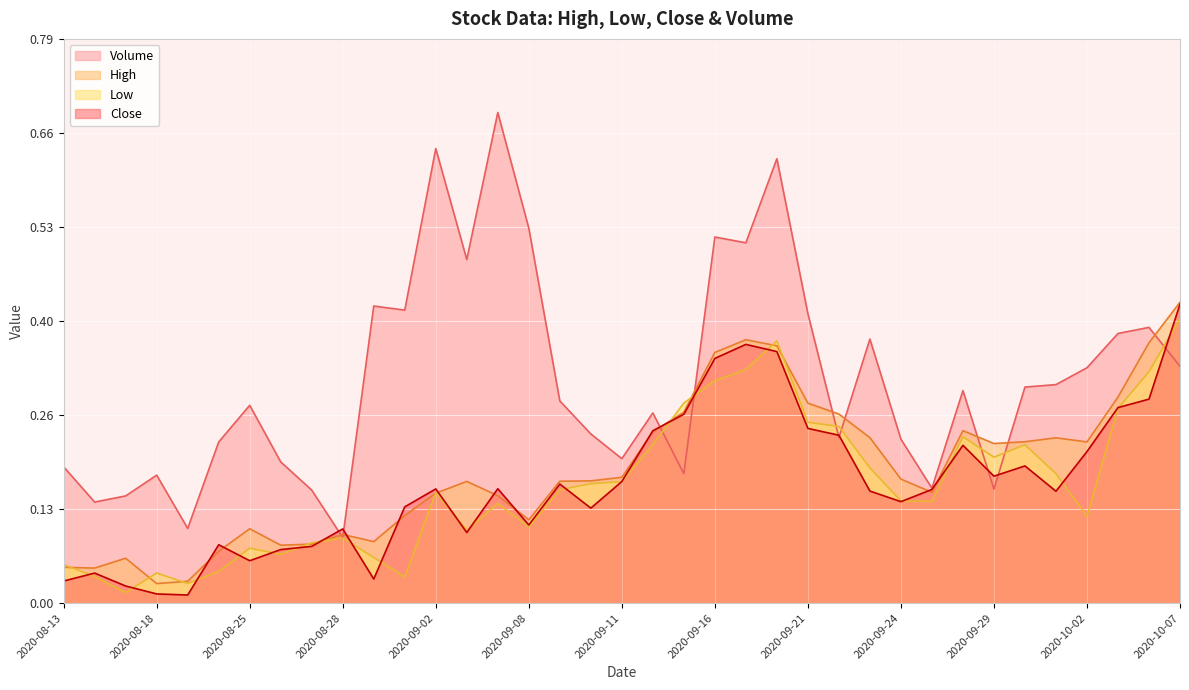

What is the value of the High point at the 22nd from the left?

0.4